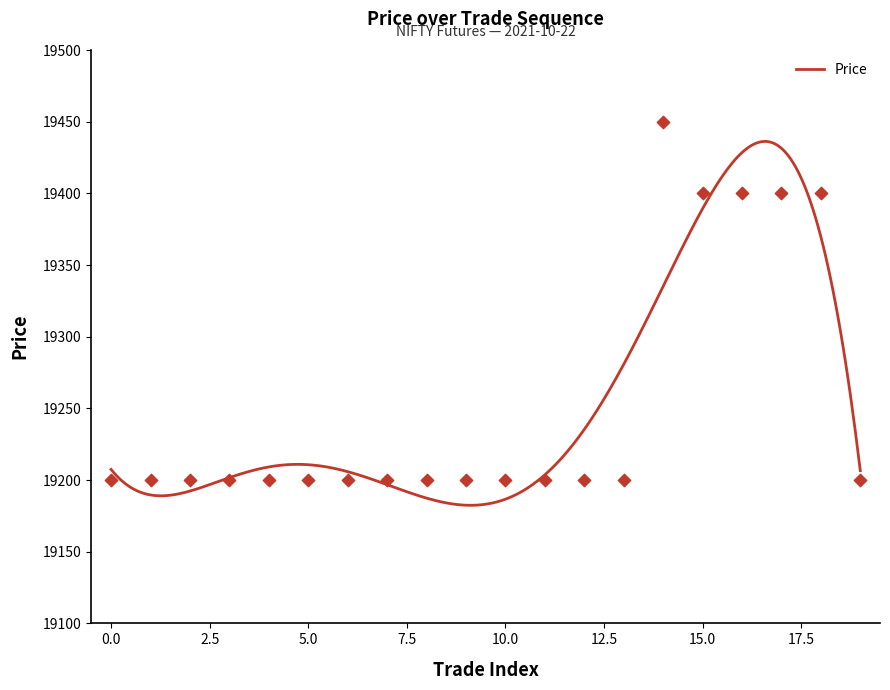

Between 13 and 4, which is larger?

13